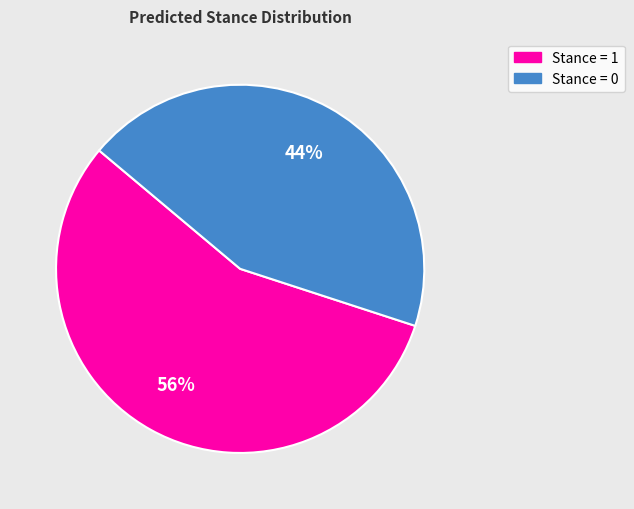

To the nearest percent, what is the average slice percentage?

50%